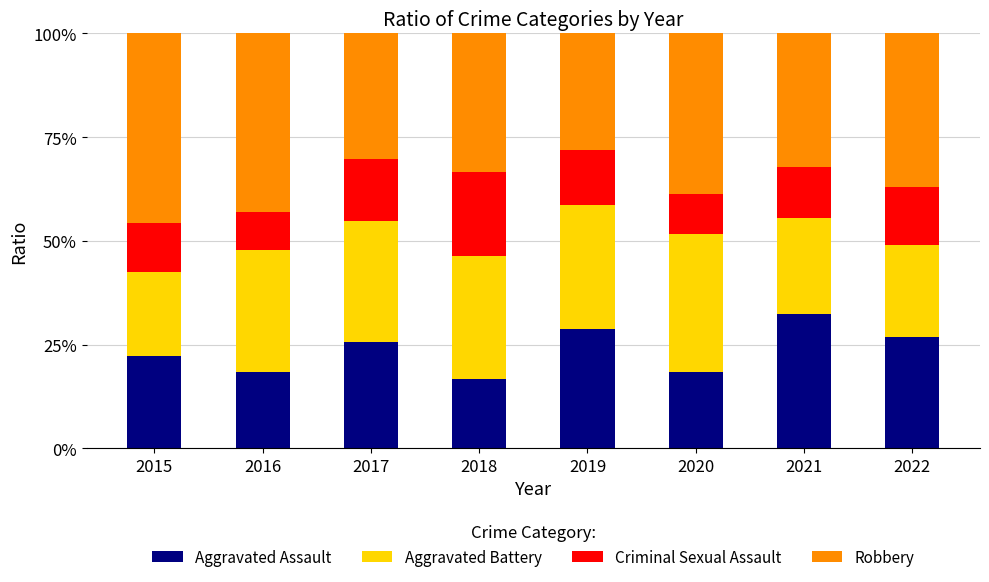

At how many categories does at least one series exceed 0?

8